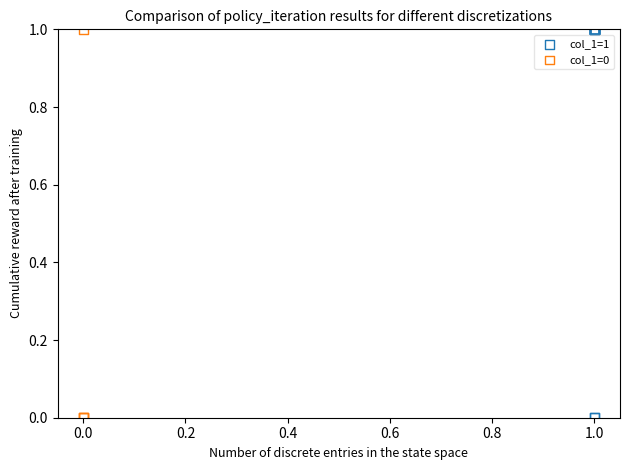

What are all the series names shown in the legend?

col_1=1, col_1=0